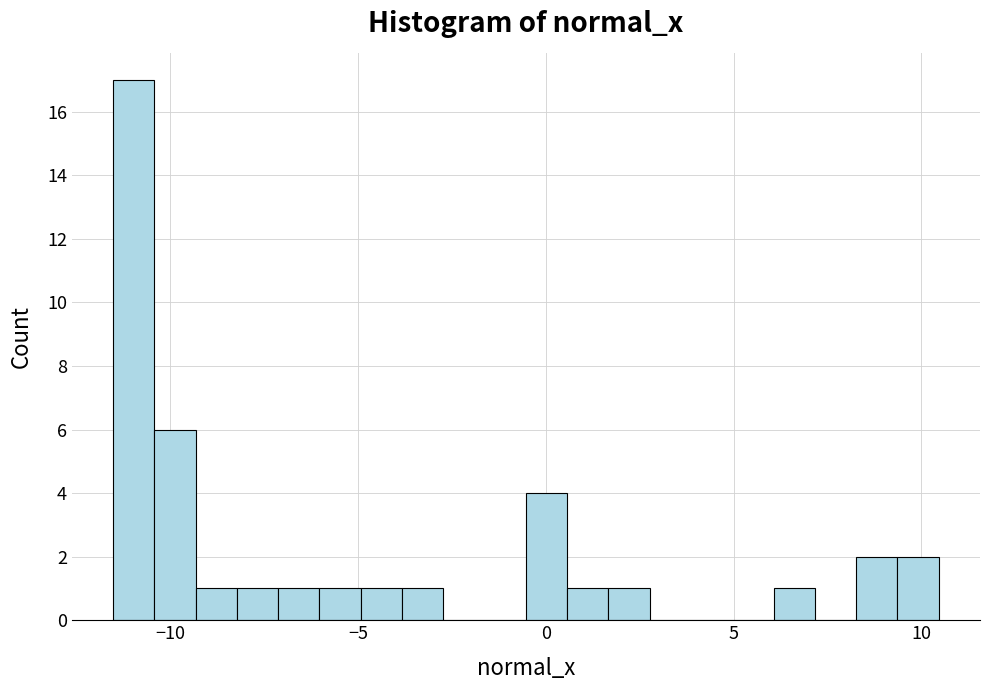

Read against the x-axis, roughly where is the centre of the tallest bar?

-11.0